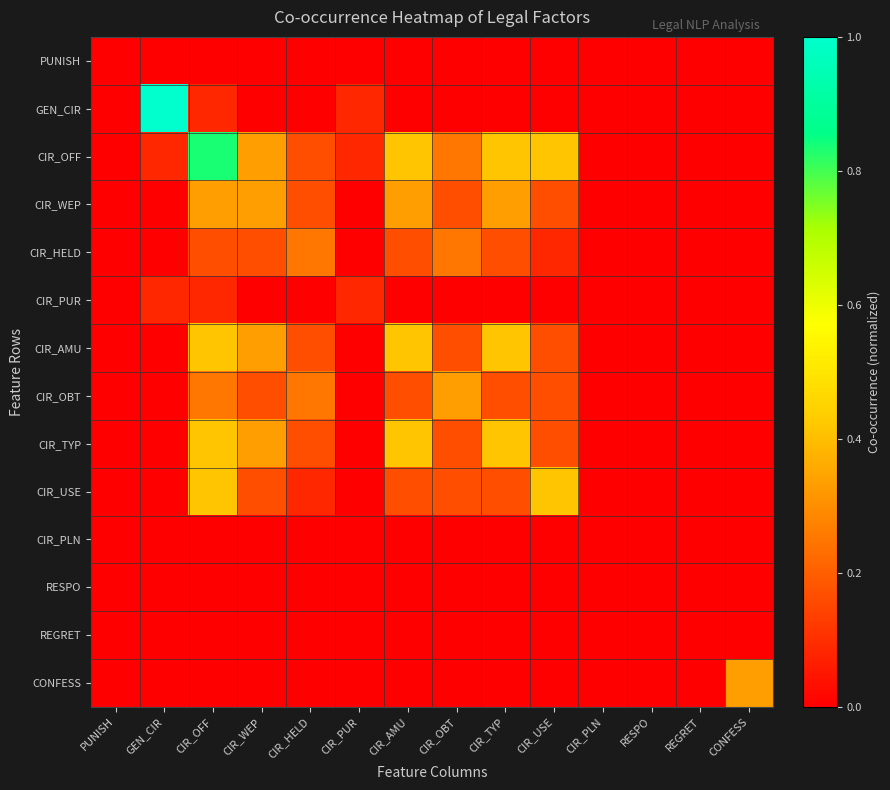

Which category has the lowest value across all series?

PUNISH